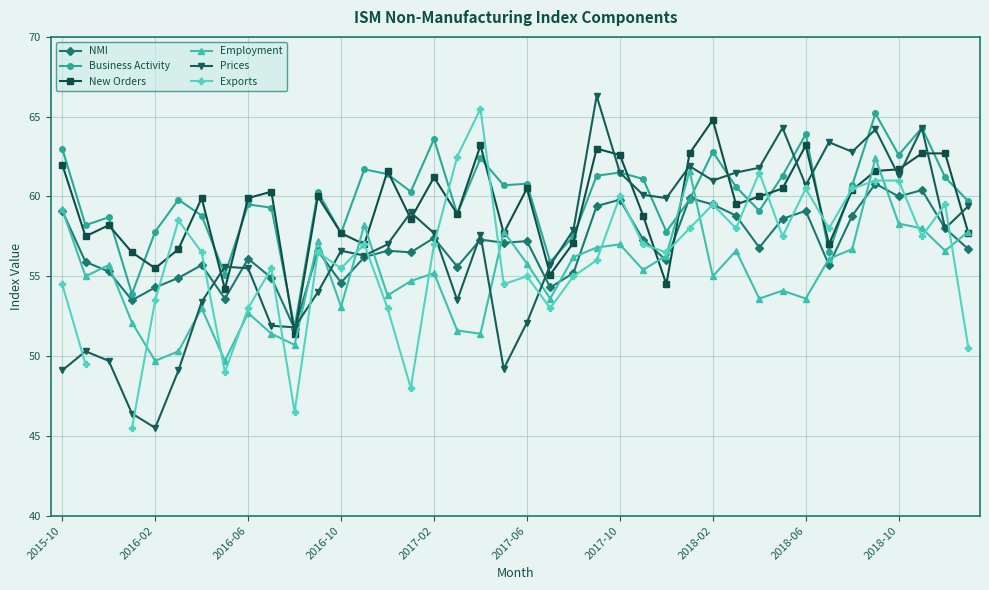

At which category does the chart reach its peak across all series?

23